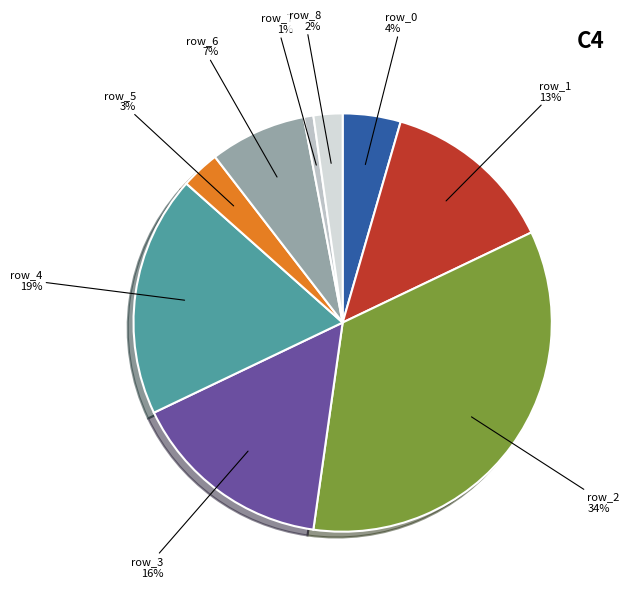

Is it true that row_3 is 22% of the pie?

False